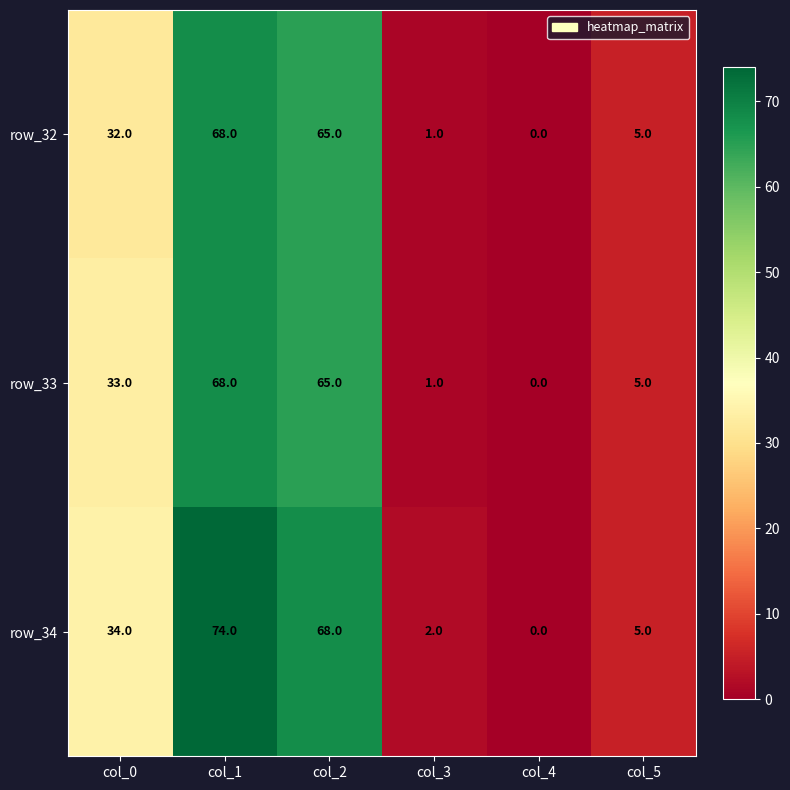

What is the difference between the row_34 values at col_1 and col_3?

72